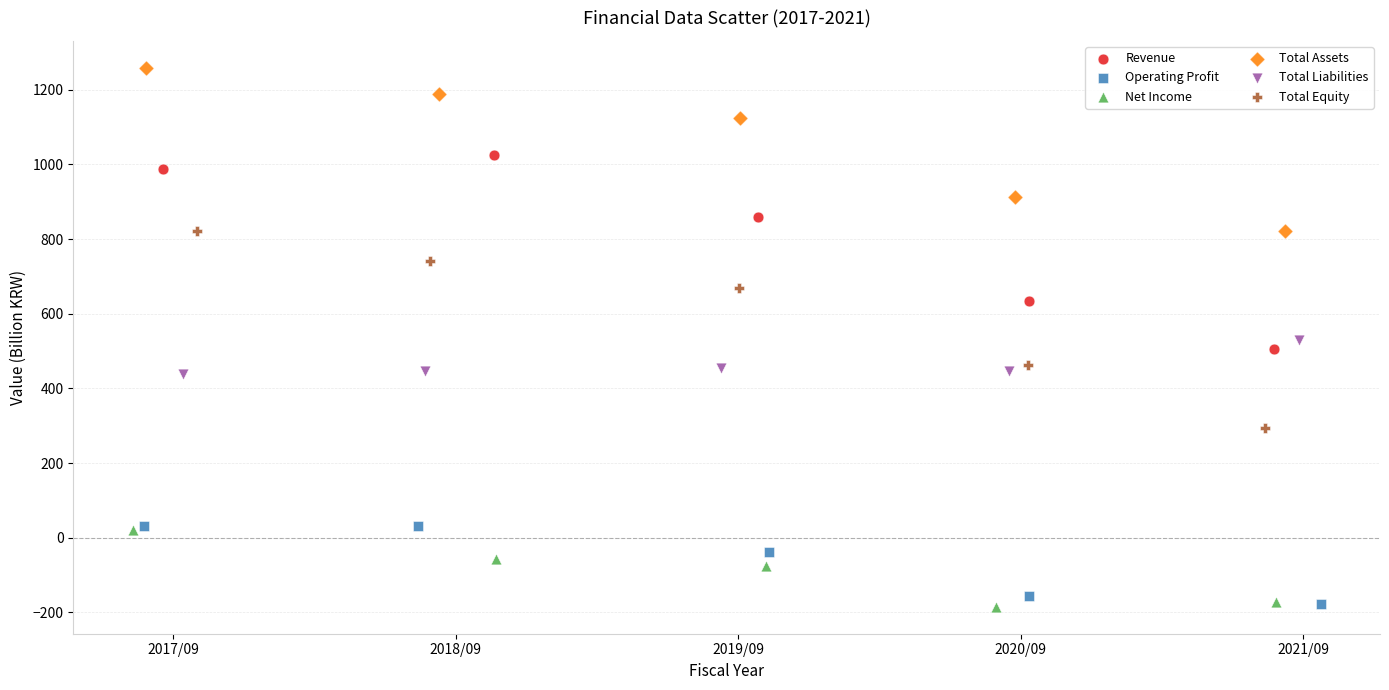

Which series contains the highest Y value?

Total Assets